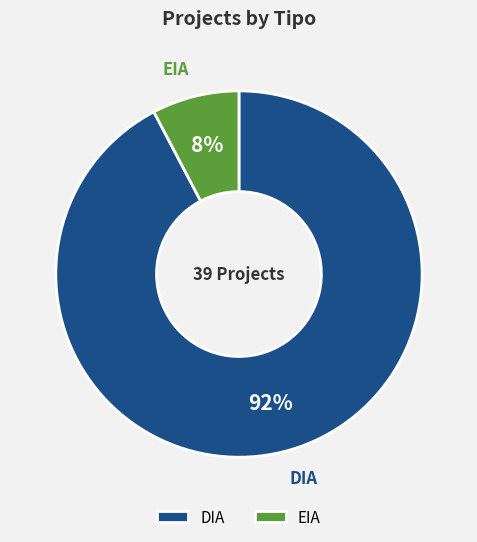

How many slices are in this pie chart?

2